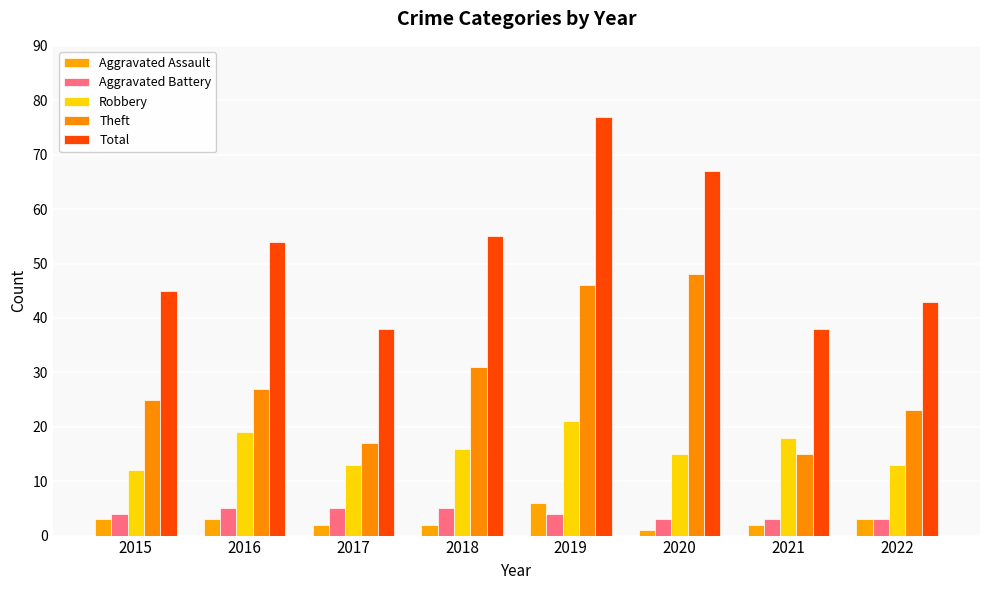

What is the lowest value of the Robbery series?

12